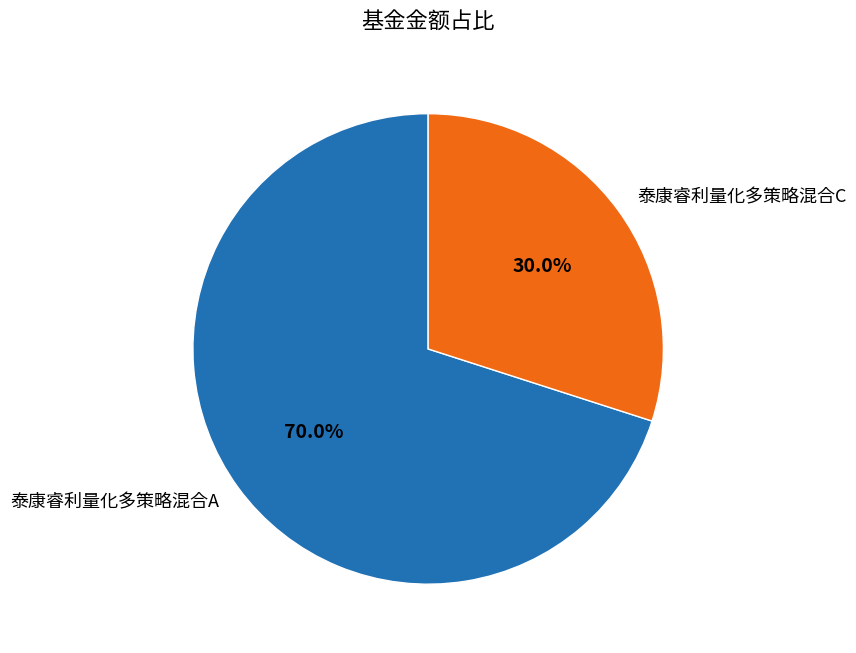

To the nearest percent, what is the difference between the 泰康睿利量化多策略混合C and 泰康睿利量化多策略混合A slice percentages?

40%